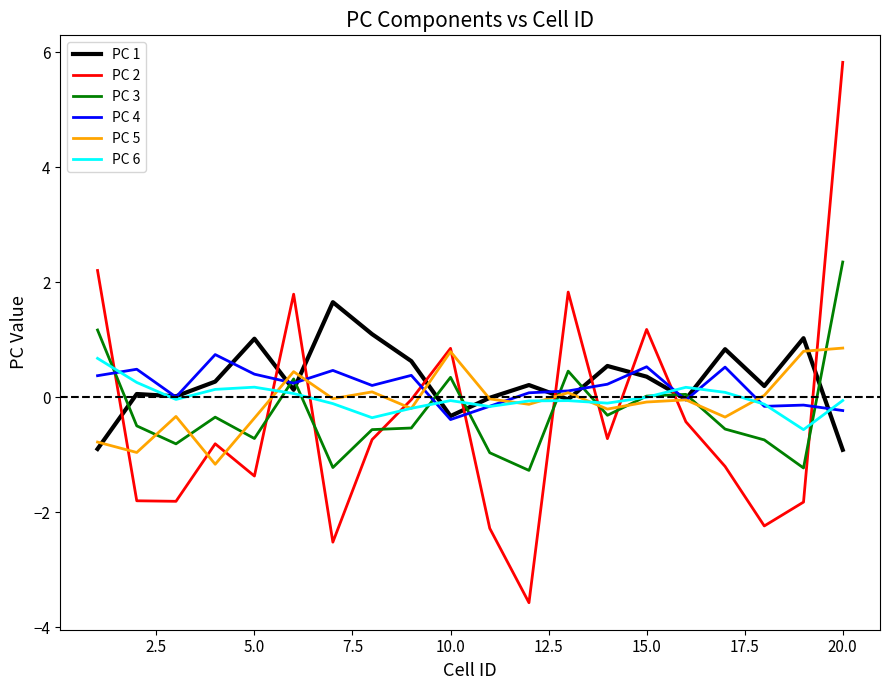

Which series has the largest range (max minus min)?

PC 2